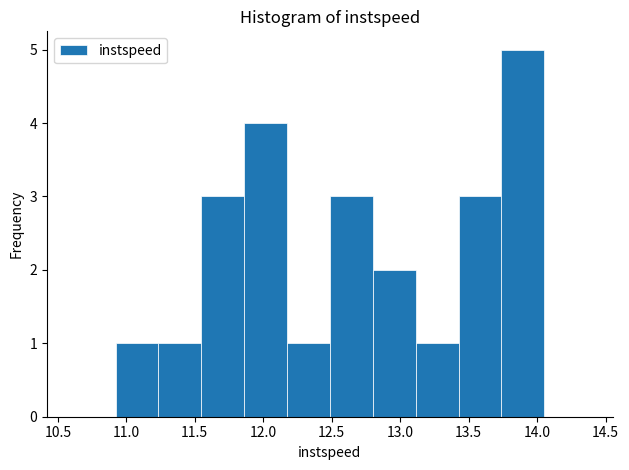

Reading left to right, list every bar in this chart as the range it spans on the x-axis followed by its height. Neither the bar edges nor the heights are printed on the chart, so give them approximately, as read against the axes.

10.90 to 11.25: 1
11.25 to 11.55: 1
11.55 to 11.85: 3
11.85 to 12.15: 4
12.15 to 12.50: 1
12.50 to 12.80: 3
12.80 to 13.10: 2
13.10 to 13.45: 1
13.45 to 13.75: 3
13.75 to 14.05: 5